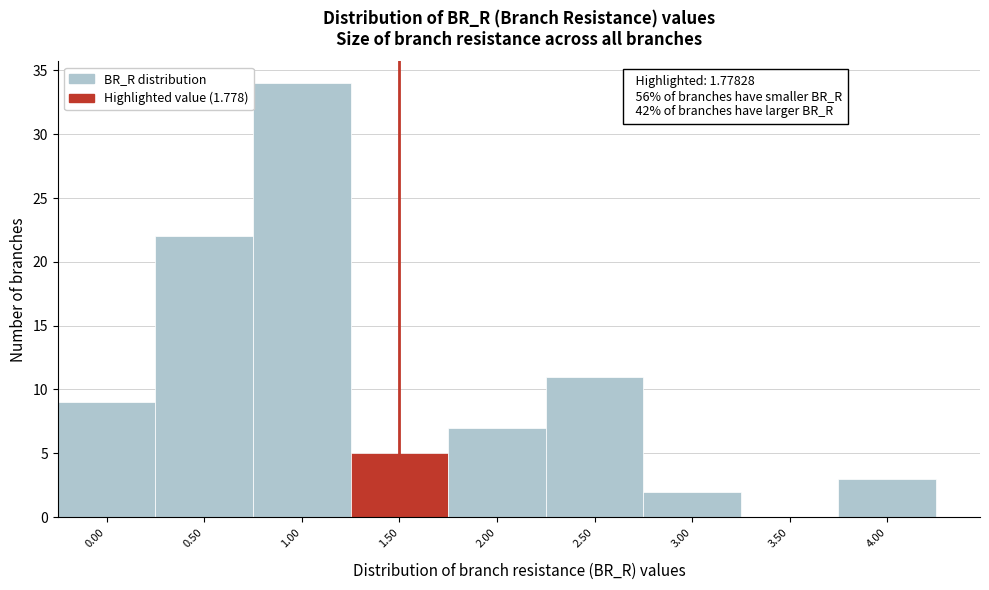

Reading left to right, extract all data points from this chart.

0.00=9	0.50=22	1.00=34	1.50=5	2.00=7	2.50=11	3.00=2	3.50=0	4.00=3